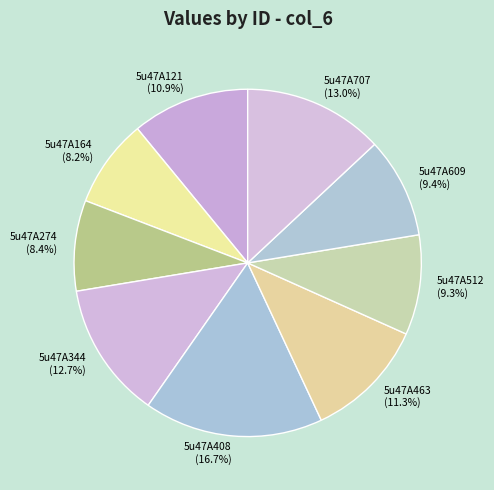

What is the largest slice in the pie chart?

5u47A408